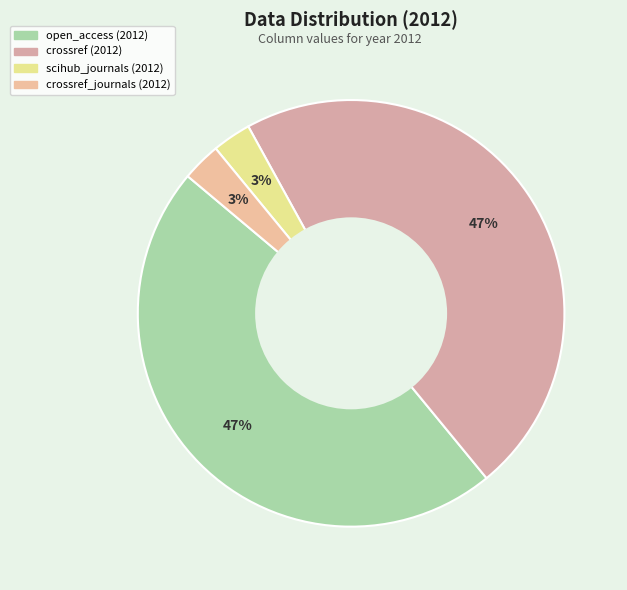

How many slices are in this pie chart?

4